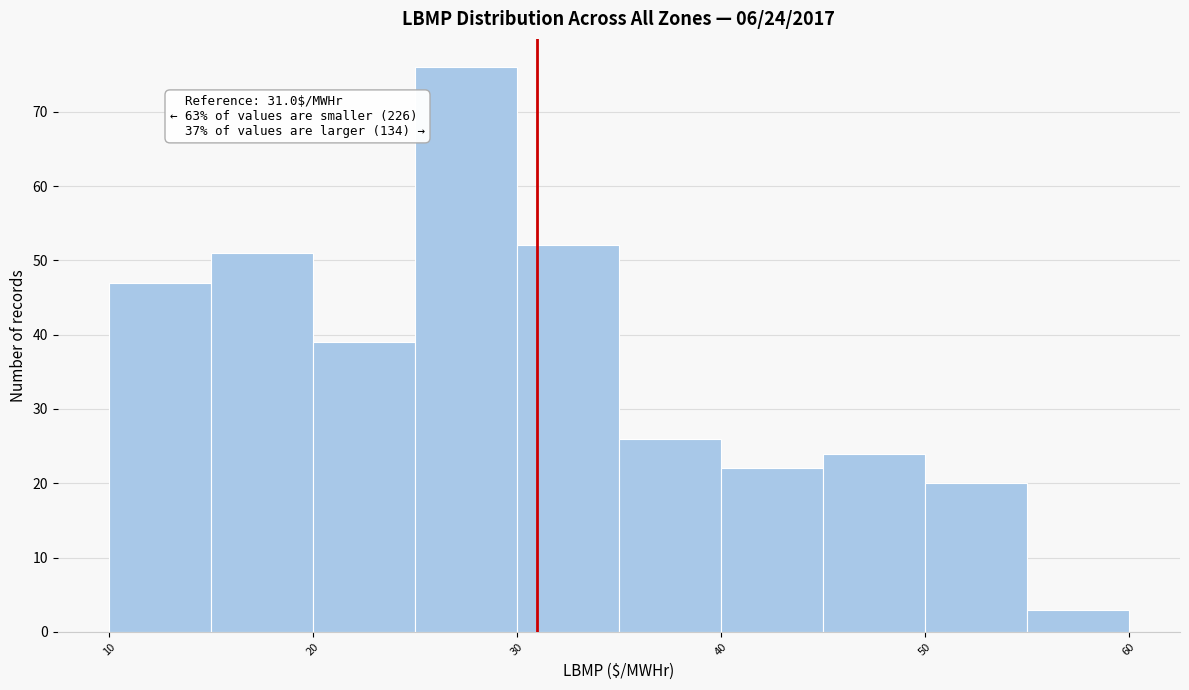

Which range on the x-axis has the tallest bar?

25 to 30